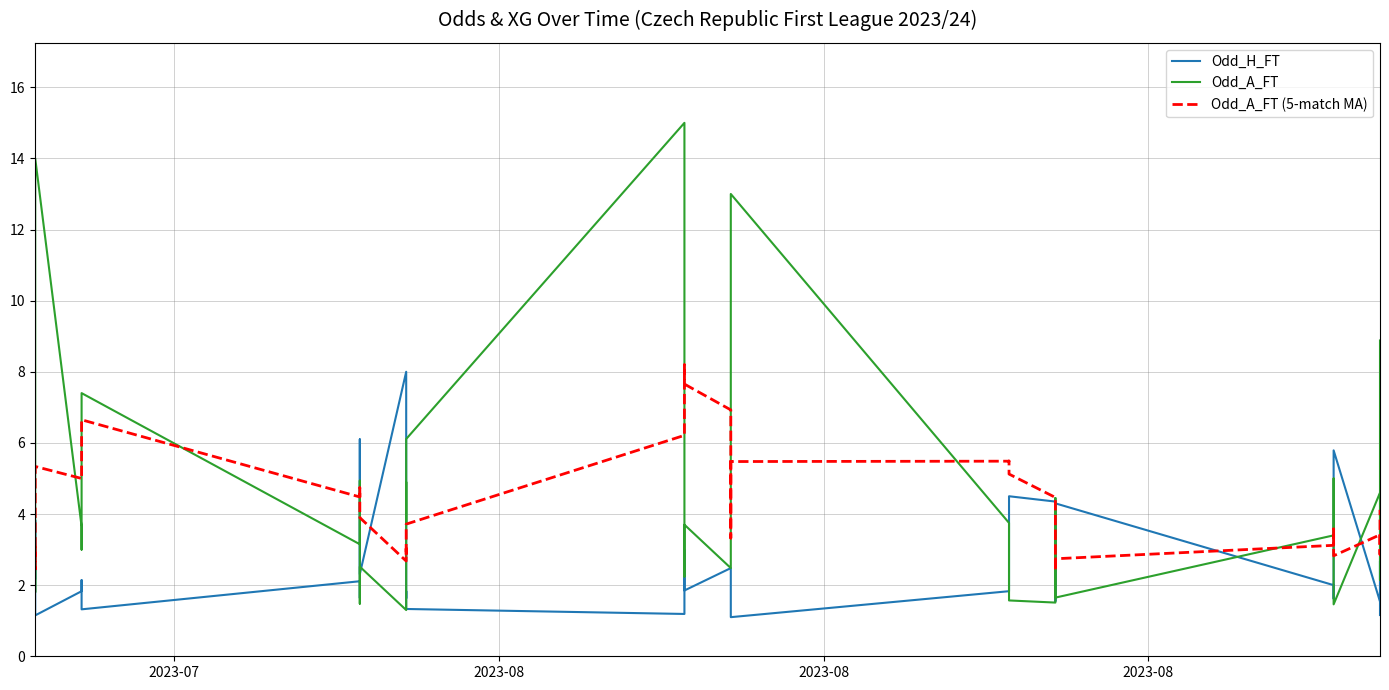

At how many categories does at least one series exceed 13?

2